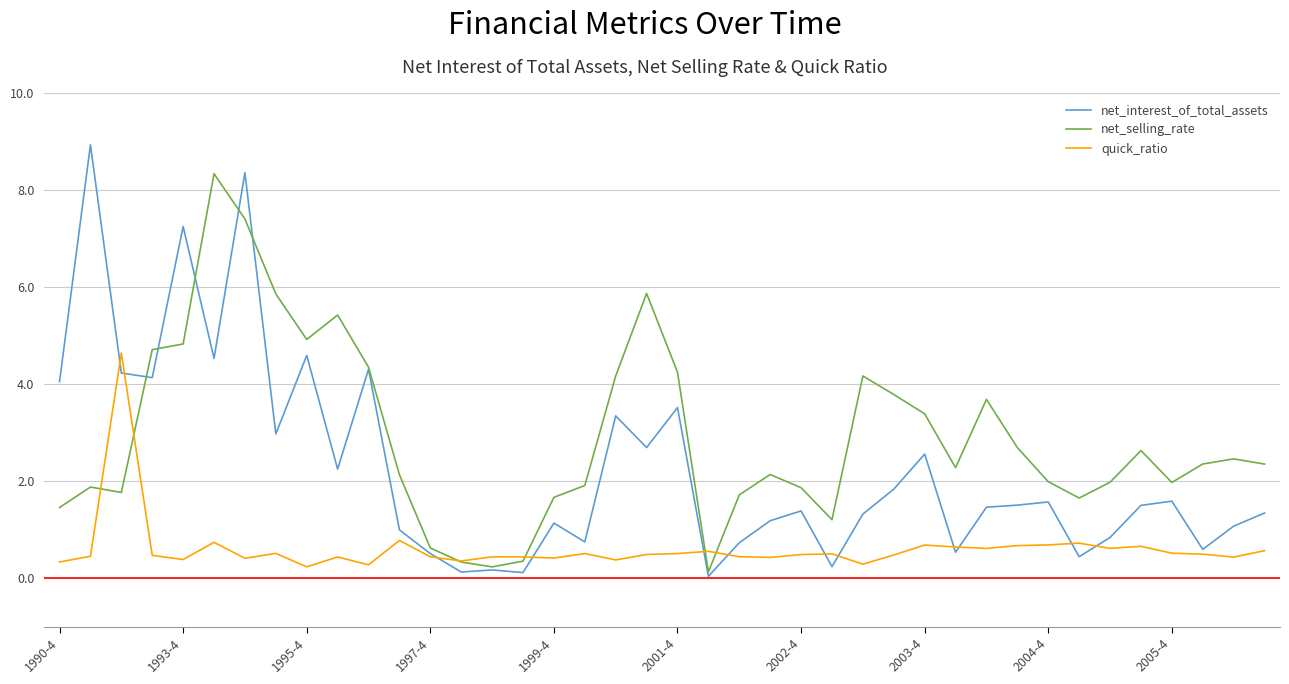

Rank the series by their maximum value, from highest to lowest.

net_interest_of_total_assets, net_selling_rate, quick_ratio